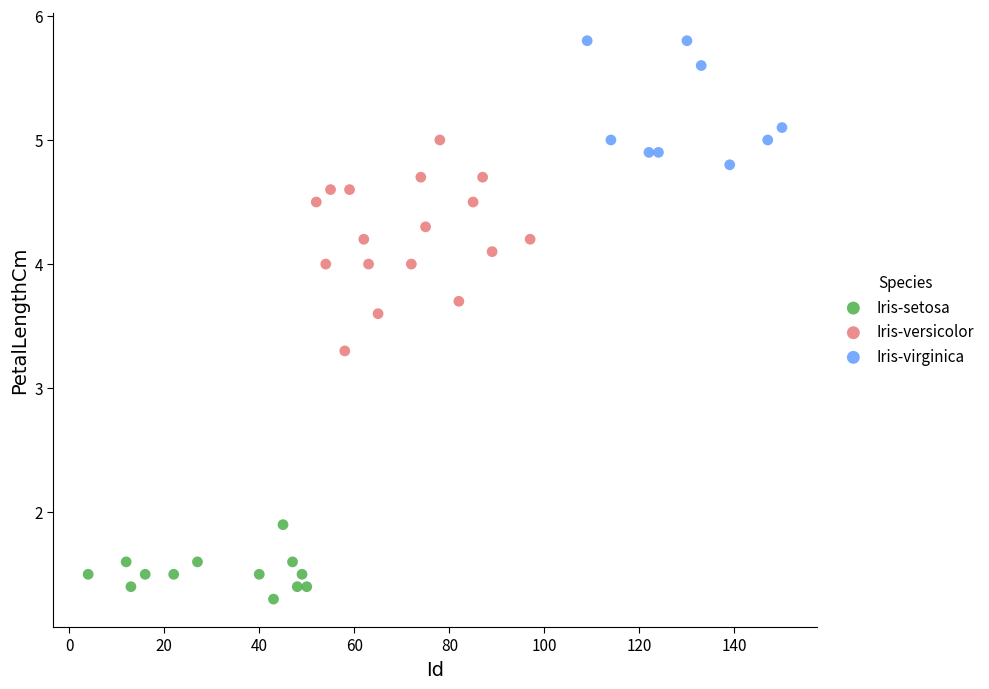

Which series has the largest Y range (max minus min)?

Iris-versicolor